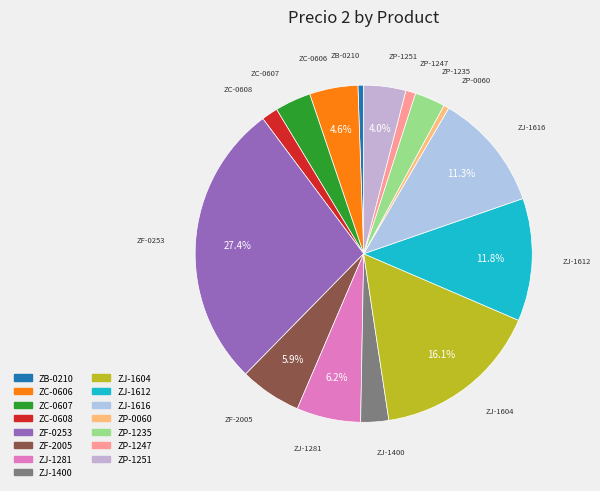

How many slices are in this pie chart?

15